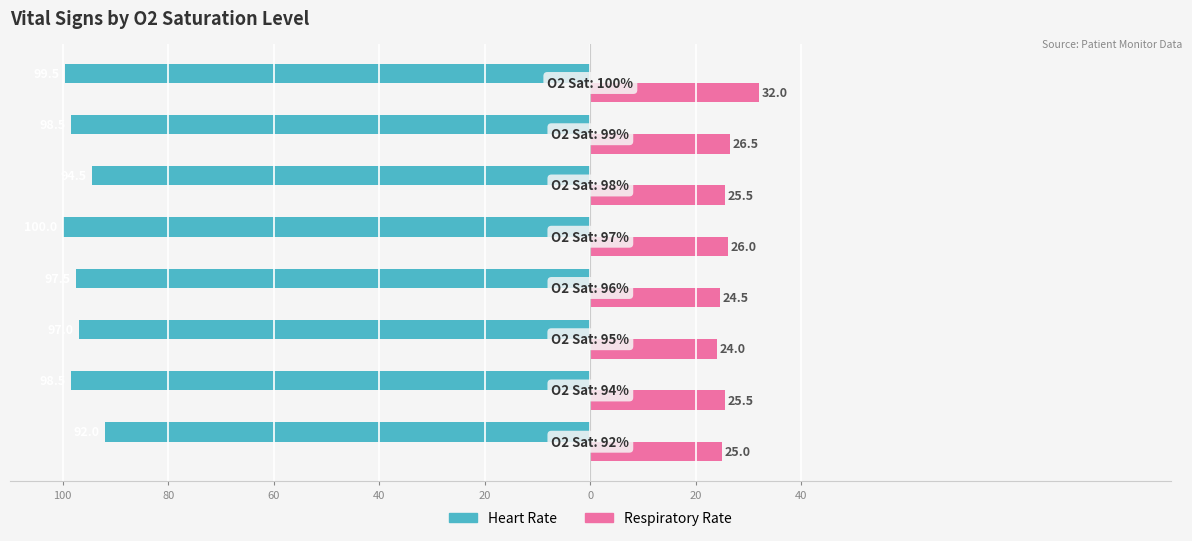

What are all the series names shown in the legend?

Heart Rate, Respiratory Rate